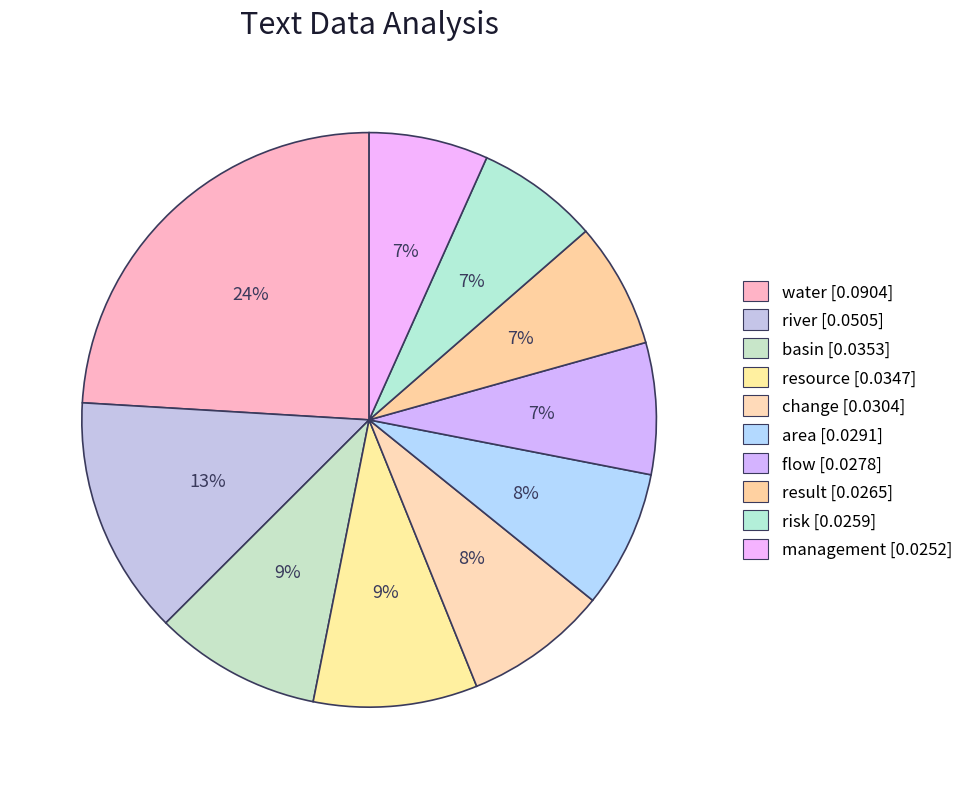

To the nearest percent, what is the difference between the change and river slice percentages?

5%